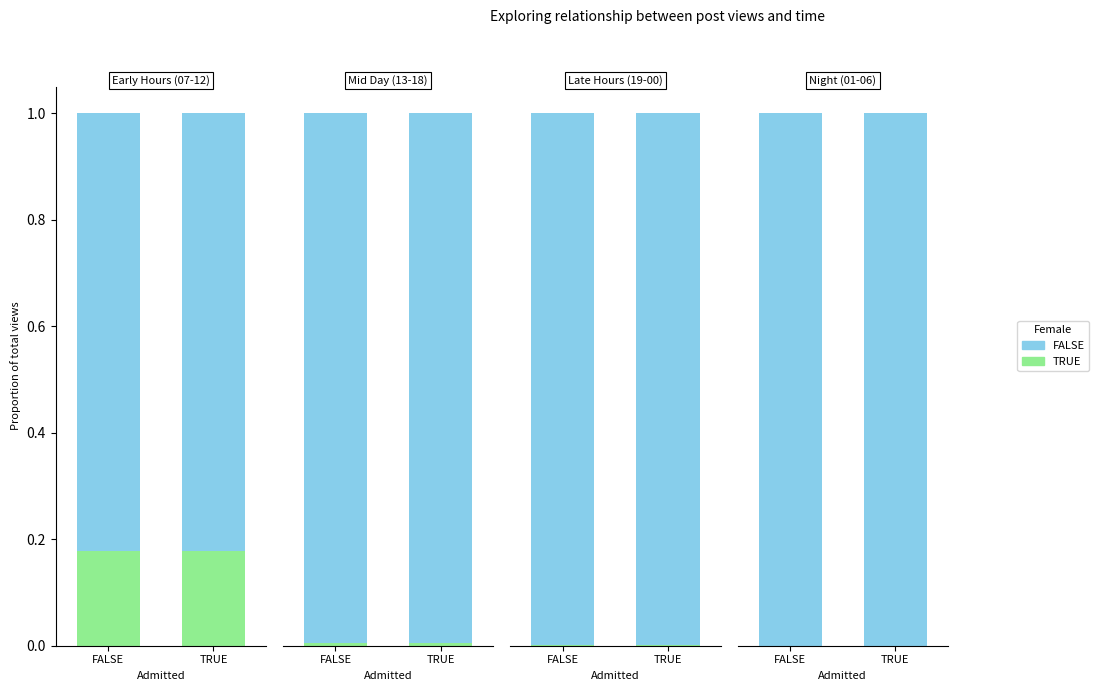

The value of FALSE at FALSE is 1.0. True or false?

True